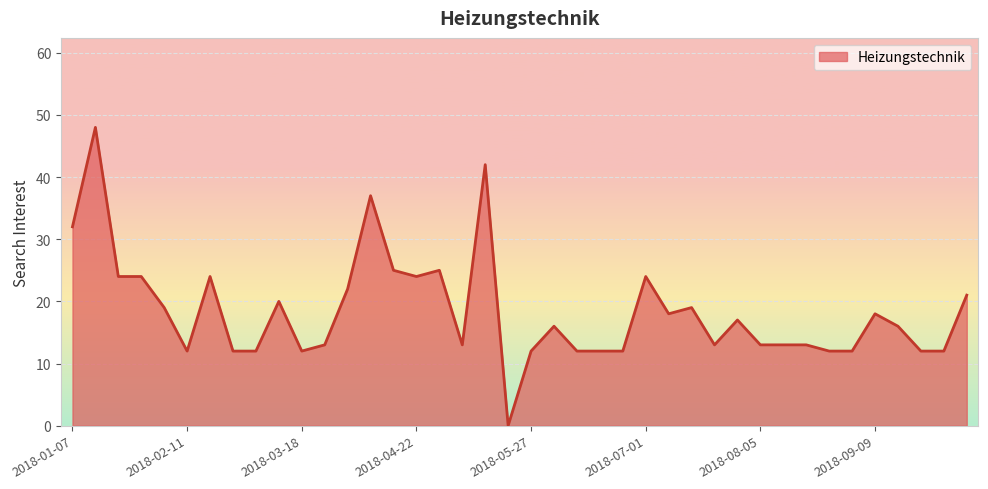

What is the greatest value displayed?

48